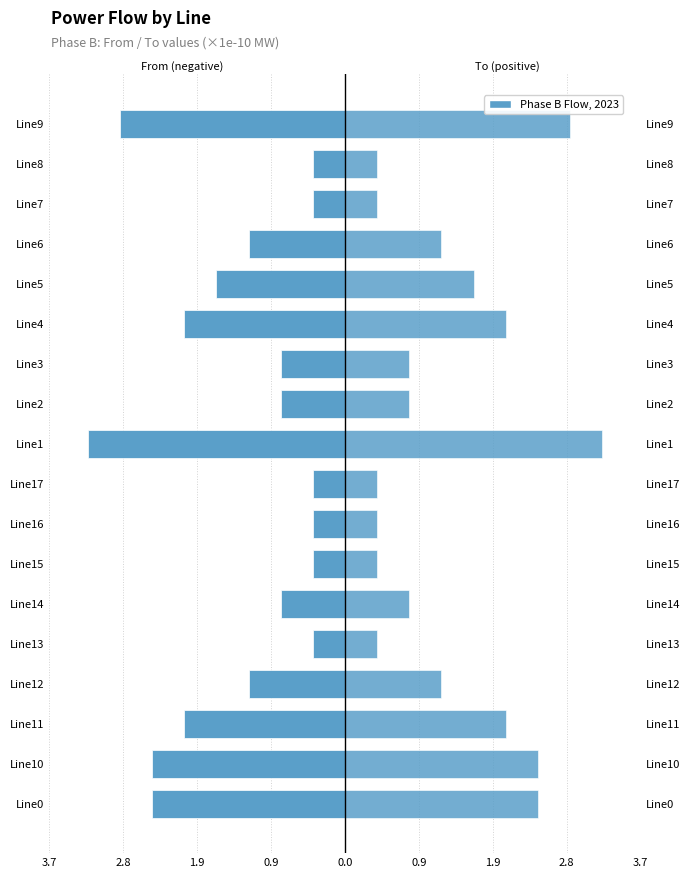

Is the value of pf_p_b_to_mw (×1e-10 MW) at Line10 greater than the value of pf_p_b_from_mw (×1e-10 MW) at Line15?

Yes